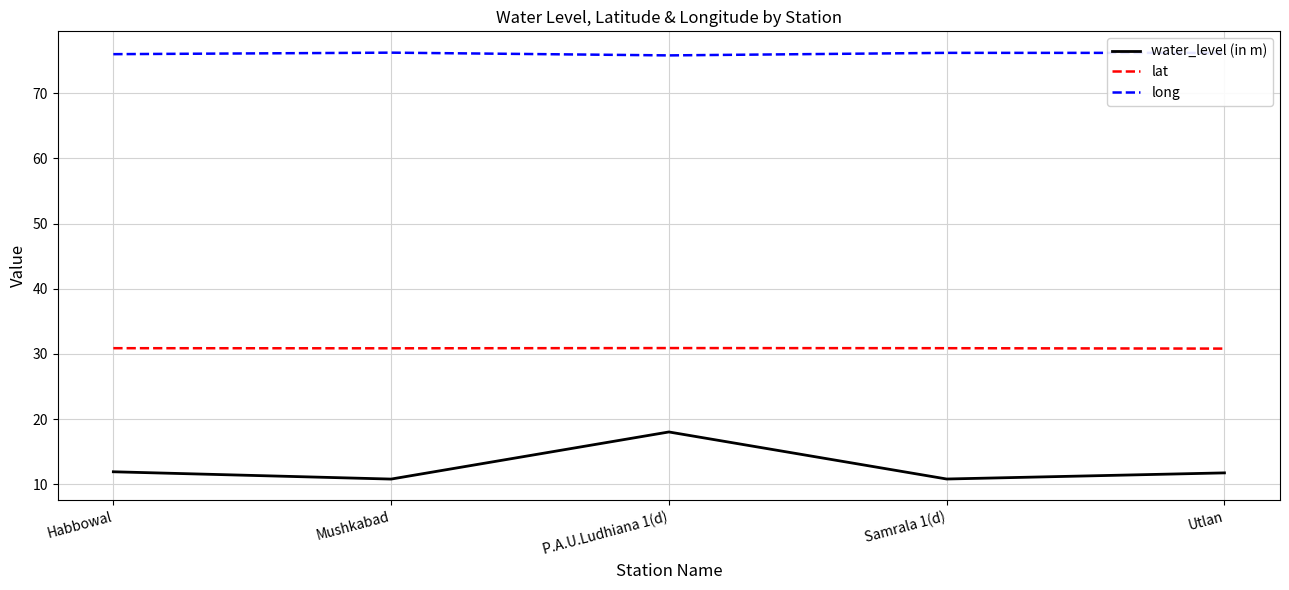

Which series has the widest spread of values?

water_level (in m)